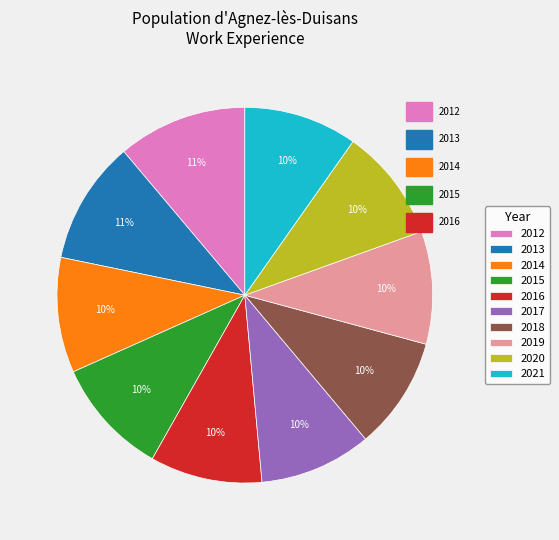

To the nearest percent, what is the difference between the largest and smallest slice percentages?

1%